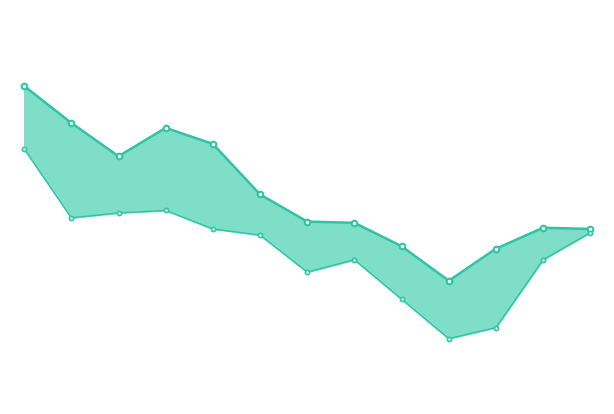

Does the chart display data point markers on the line(s)?

Yes